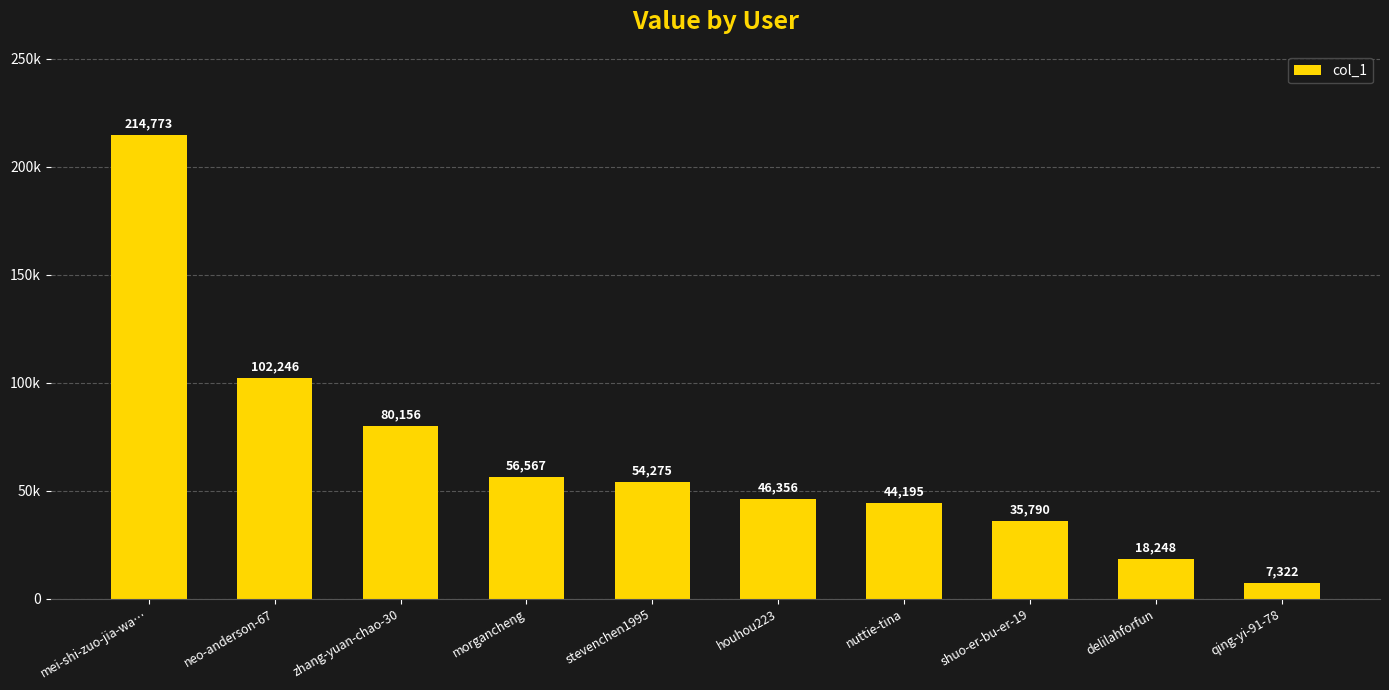

Are the bars horizontal?

No